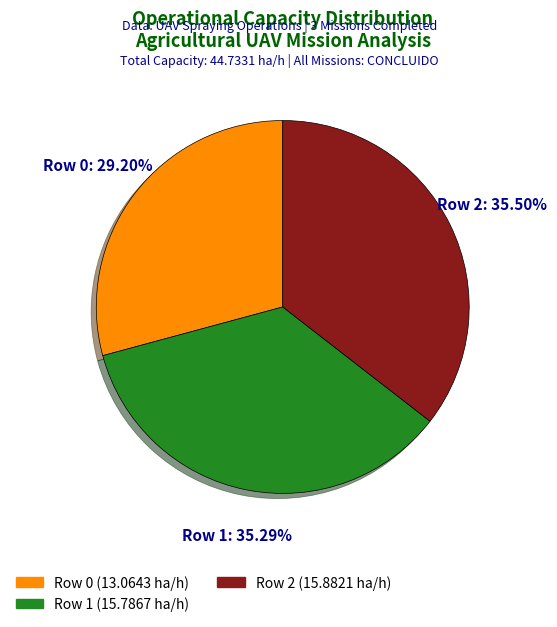

What percentage is the Row 1 slice, to the nearest percent?

35%